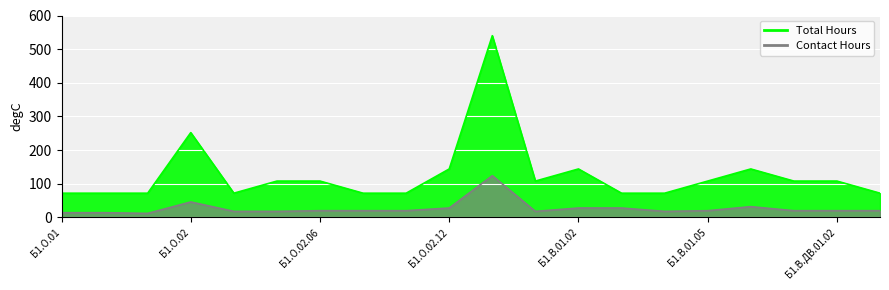

What is the total value across all series at Б1.О.01.03?

84